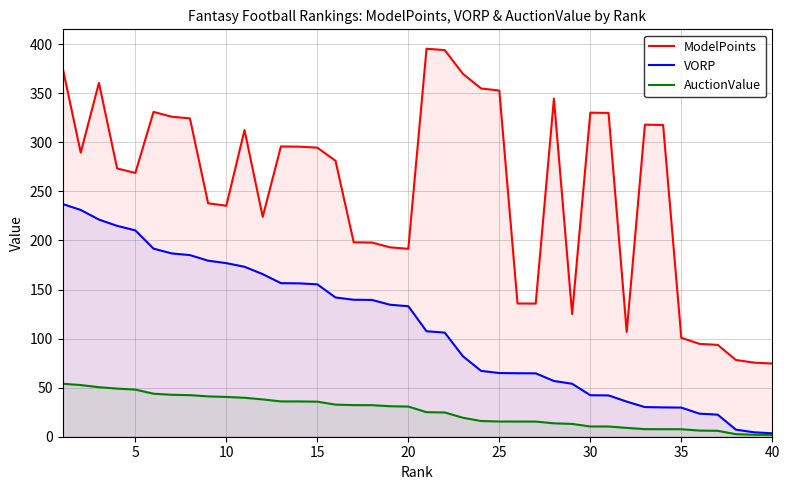

Which series has the largest total across all categories?

ModelPoints